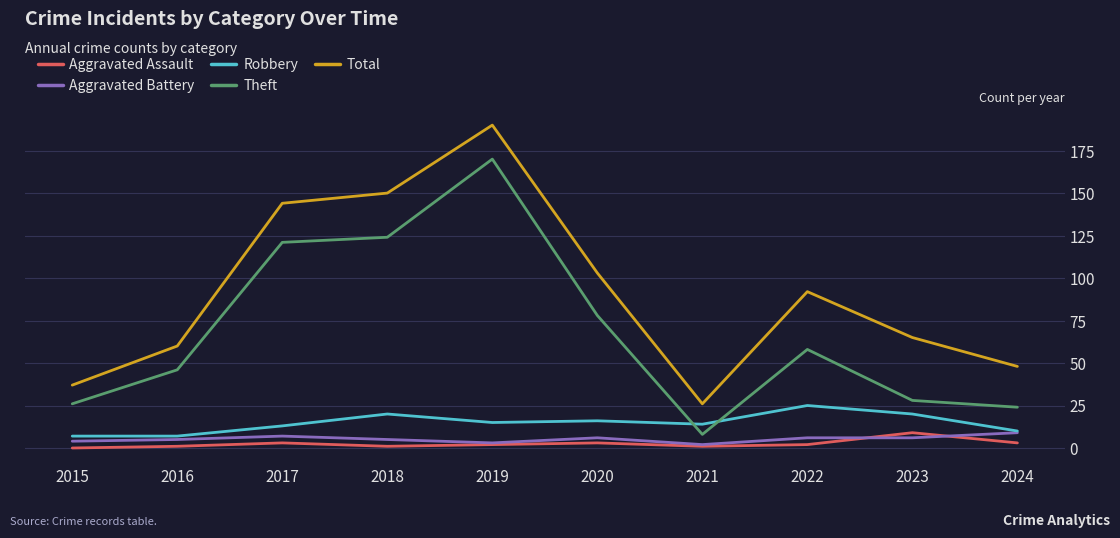

At how many categories does at least one series exceed 120?

3